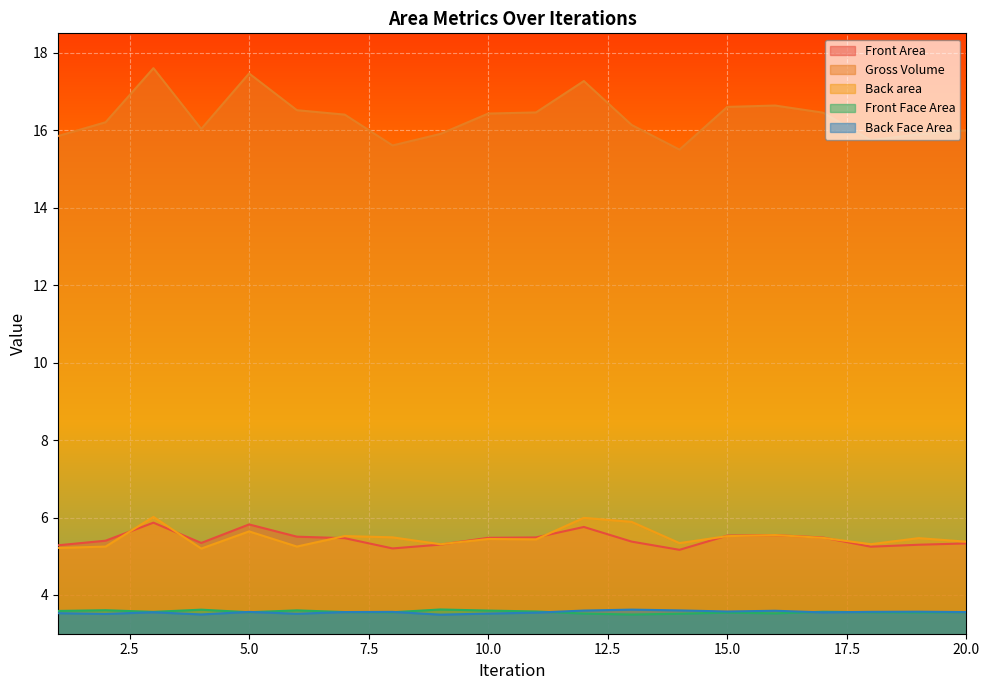

What is the lowest value of the Front Face Area series?

3.5